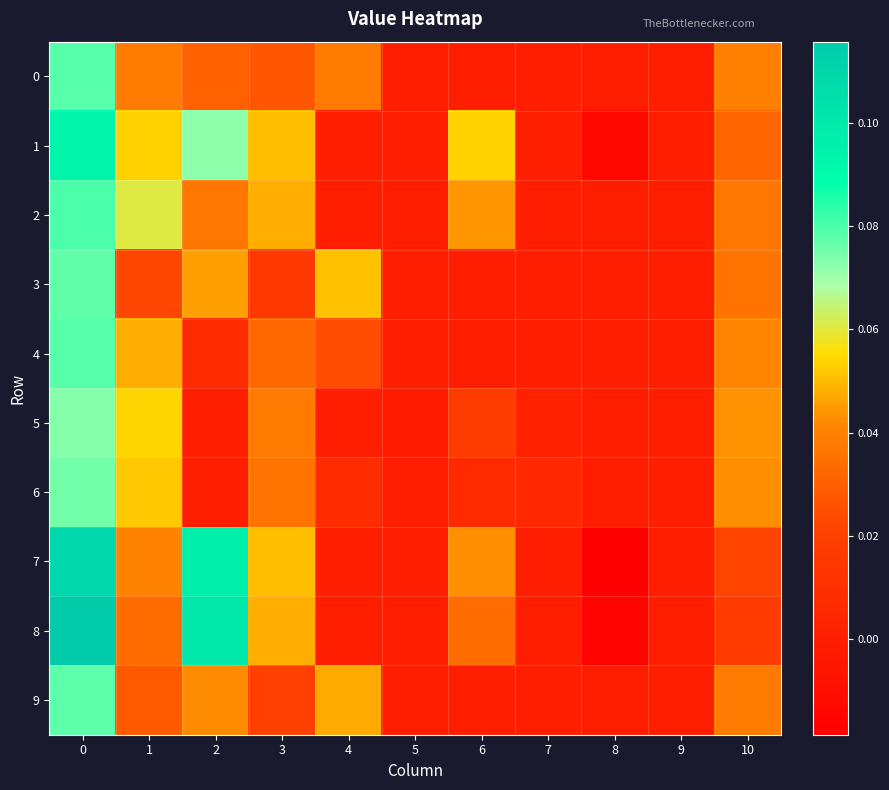

Reading right to left, transcribe all the data shown in this chart.

0: 10=0.0	9=0.0	8=0.0	7=0.0	6=0.0	5=0.0	4=0.0	3=0.0	2=0.0	1=0.0	0=0.1
1: 10=0.0	9=0.0	8=-0.0	7=0.0	6=0.1	5=0.0	4=0.0	3=0.1	2=0.1	1=0.1	0=0.1
2: 10=0.0	9=0.0	8=0.0	7=0.0	6=0.0	5=0.0	4=0.0	3=0.0	2=0.0	1=0.1	0=0.1
3: 10=0.0	9=0.0	8=0.0	7=0.0	6=0.0	5=0.0	4=0.1	3=0.0	2=0.0	1=0.0	0=0.1
4: 10=0.0	9=0.0	8=0.0	7=0.0	6=0.0	5=0.0	4=0.0	3=0.0	2=0.0	1=0.0	0=0.1
5: 10=0.0	9=0.0	8=0.0	7=0.0	6=0.0	5=-0.0	4=0.0	3=0.0	2=0.0	1=0.1	0=0.1
6: 10=0.0	9=0.0	8=0.0	7=0.0	6=0.0	5=0.0	4=0.0	3=0.0	2=0.0	1=0.1	0=0.1
7: 10=0.0	9=0.0	8=-0.0	7=0.0	6=0.0	5=0.0	4=0.0	3=0.1	2=0.1	1=0.0	0=0.1
8: 10=0.0	9=0.0	8=-0.0	7=0.0	6=0.0	5=0.0	4=0.0	3=0.0	2=0.1	1=0.0	0=0.1
9: 10=0.0	9=0.0	8=0.0	7=0.0	6=0.0	5=0.0	4=0.0	3=0.0	2=0.0	1=0.0	0=0.1